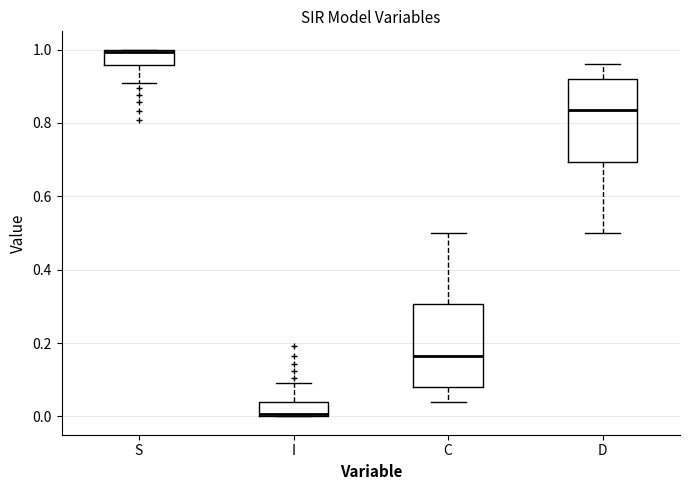

Reading left to right, read every box against the y-axis: the position of its median line, the range the box covers, and the ends of its whiskers. The values are not printed on the chart, so give them approximately, as read against the axis.

S: median 1.00, box 0.96 to 1.00, whiskers 0.90 to 1.00
I: median 0.00, box 0.00 to 0.04, whiskers 0.00 to 0.10
C: median 0.16, box 0.08 to 0.30, whiskers 0.04 to 0.50
D: median 0.84, box 0.70 to 0.92, whiskers 0.50 to 0.96